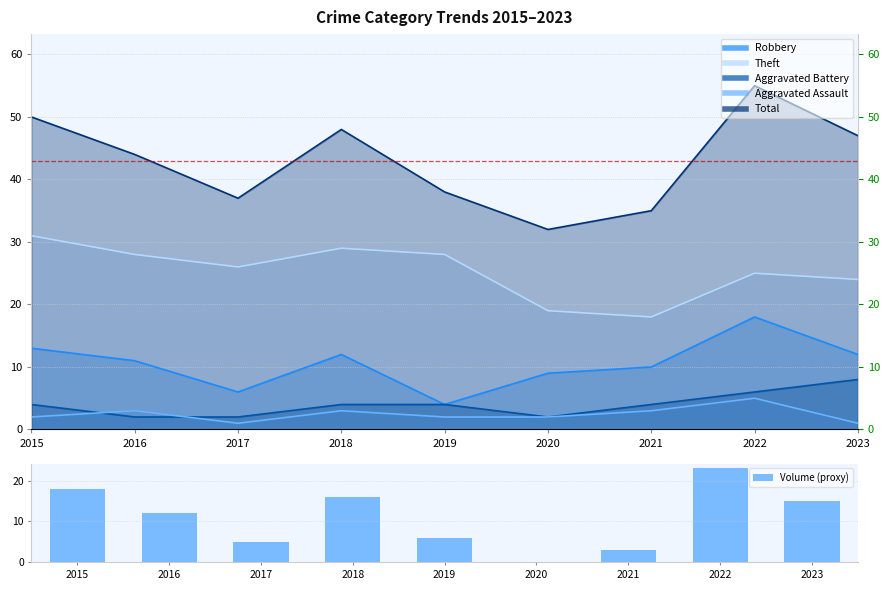

Rank the categories by value from highest to lowest.

2022, 2015, 2018, 2023, 2016, 2019, 2017, 2021, 2020